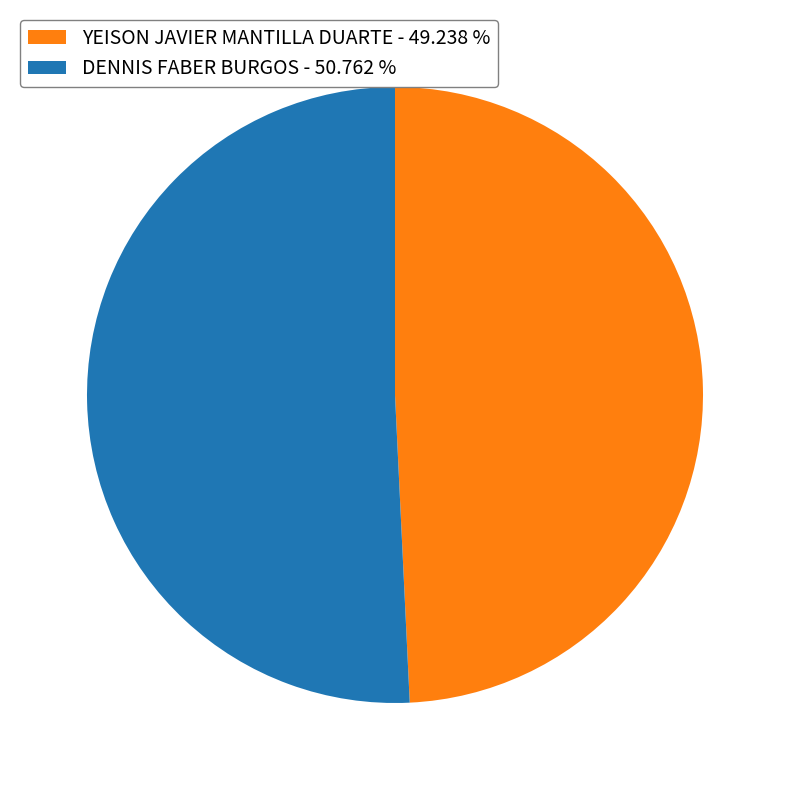

Approximately how many times larger is the value at DENNIS FABER BURGOS - 50.762 % compared to YEISON JAVIER MANTILLA DUARTE - 49.238 %?

1.0